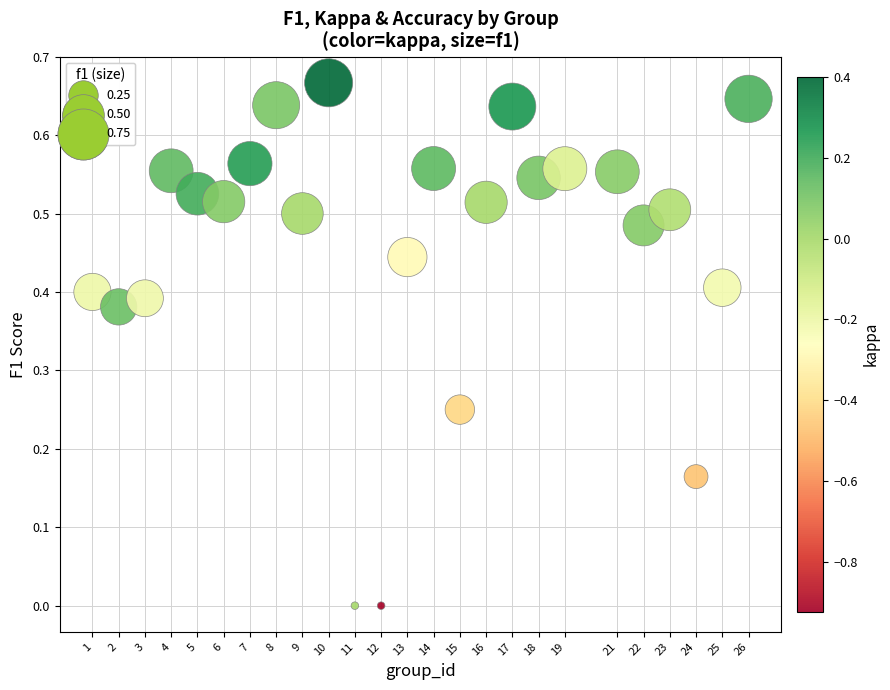

What is the range of X values (max minus min)?

25.0